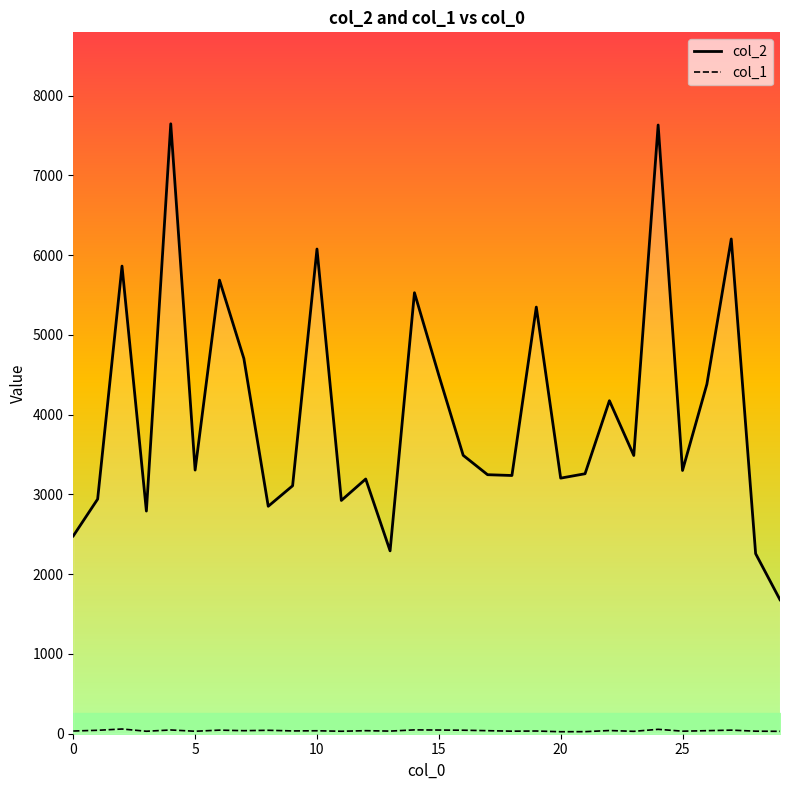

The col_1 series shows 38 at 26. True or false?

True